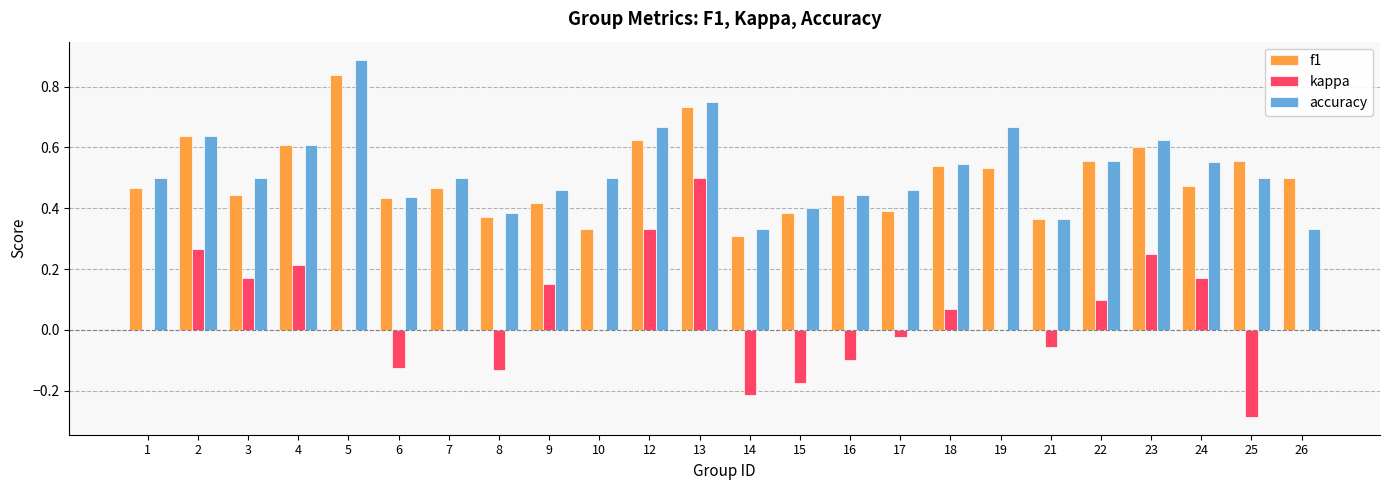

What is the maximum value for accuracy?

0.9